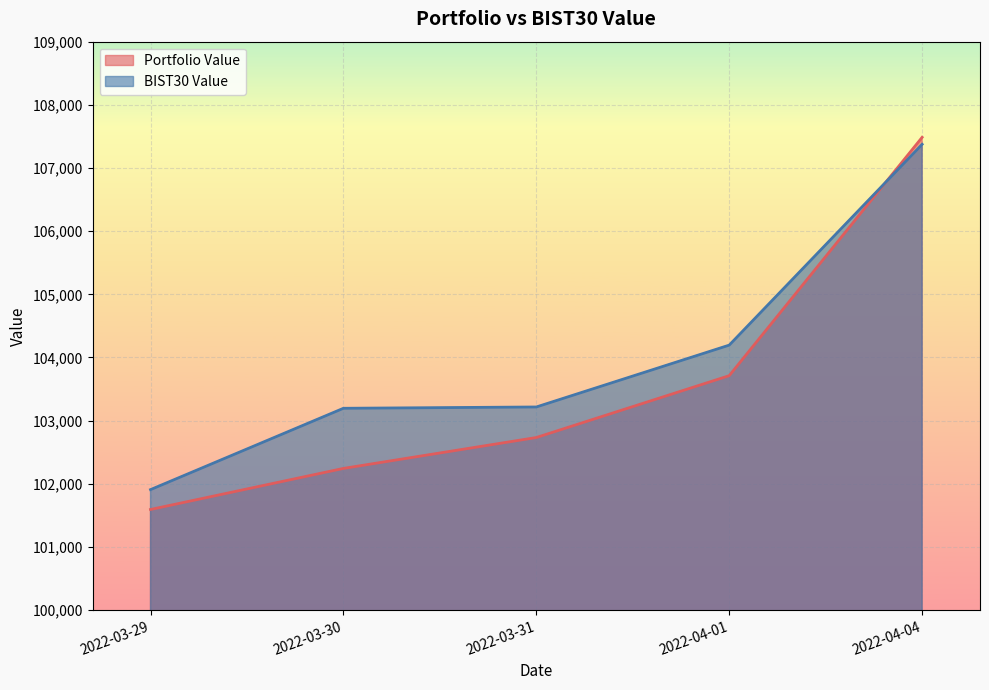

What is the value of the BIST30 Value point at the 2nd from the left?

103195.8